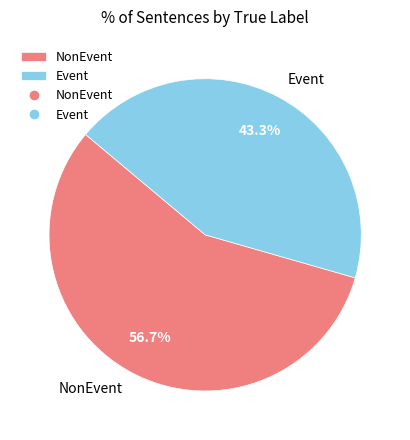

Which slice represents more than half of the pie?

NonEvent